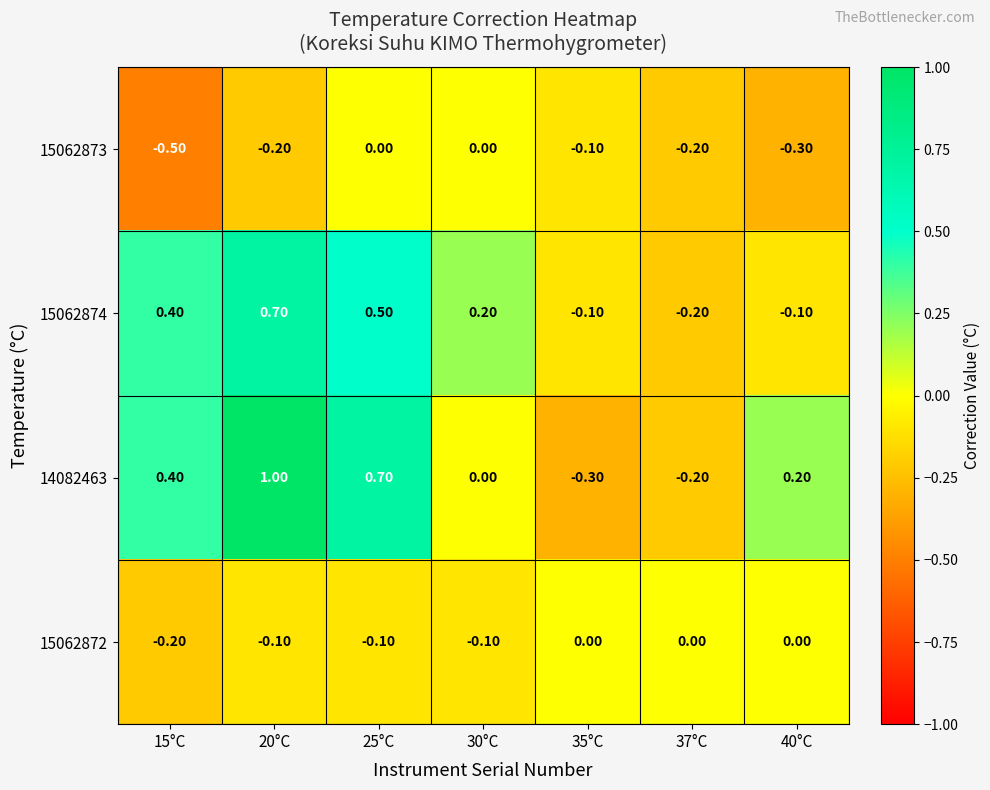

How many values in 15062872 are below zero?

4